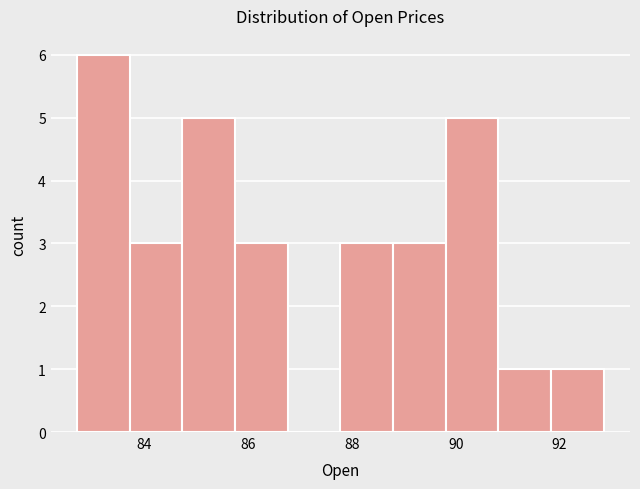

Which range on the x-axis has the tallest bar?

82.8 to 83.8